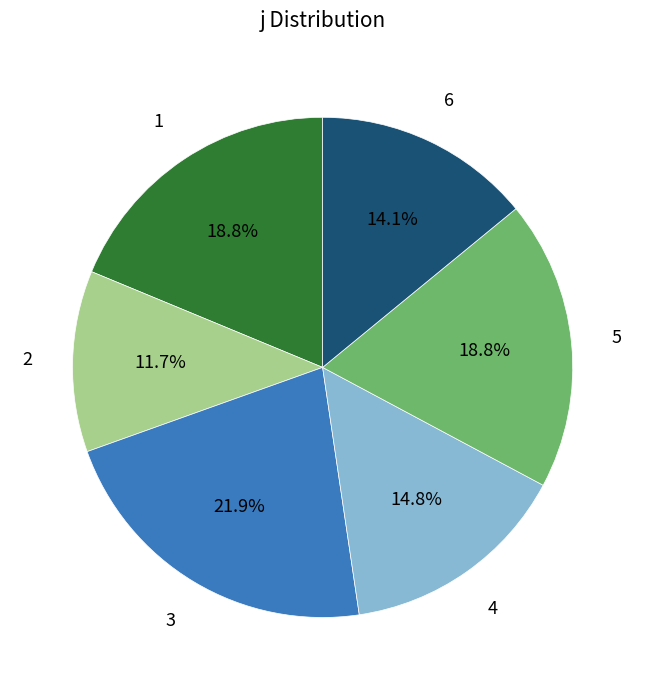

Does any single category account for the majority?

No